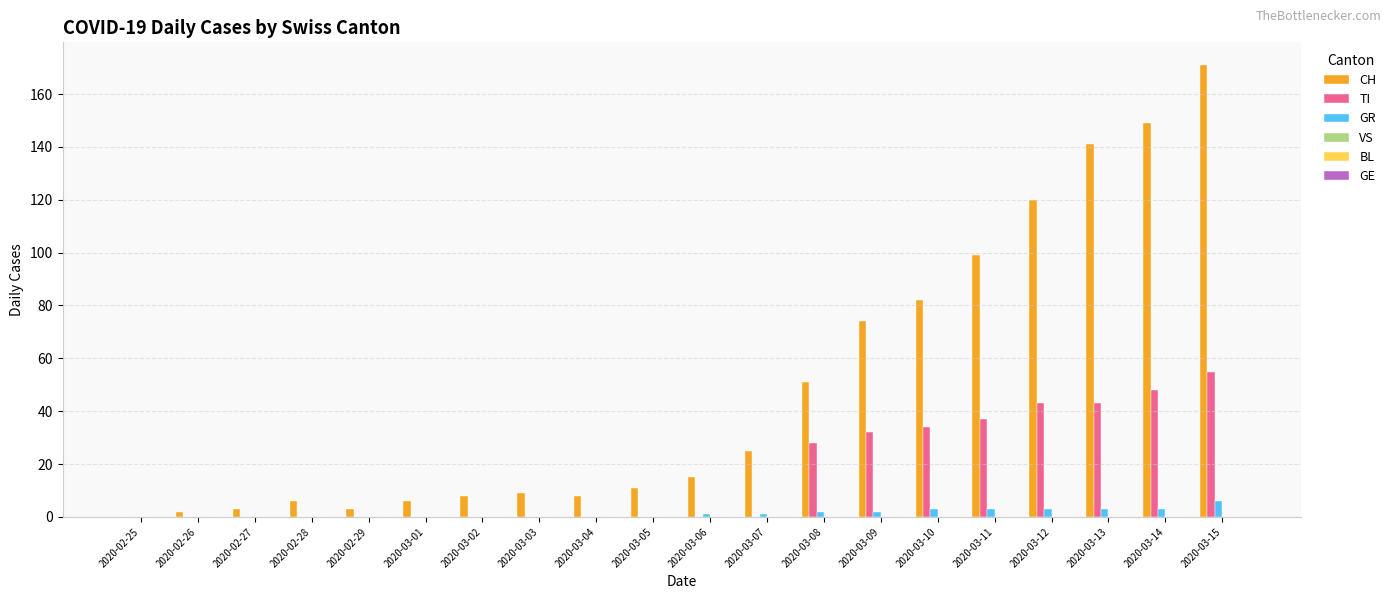

Between 2020-02-27 and 2020-03-14, which series saw the biggest shift?

CH